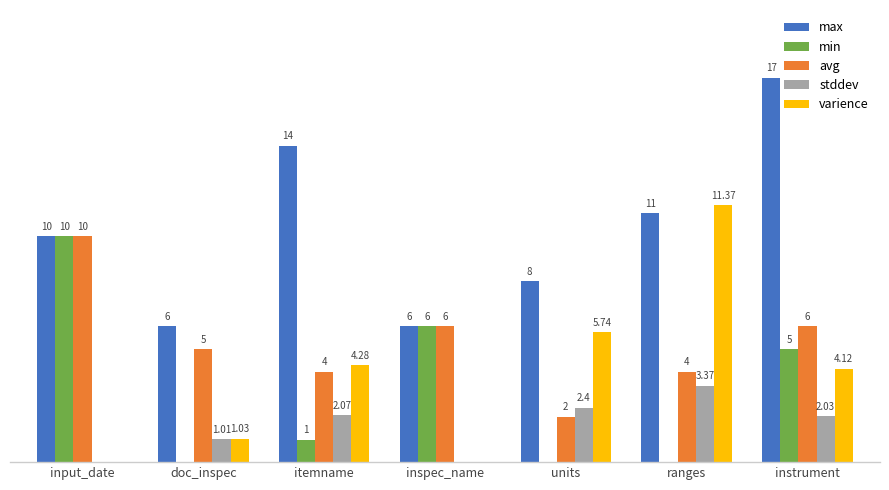

Between units and instrument, which series saw the biggest shift?

max